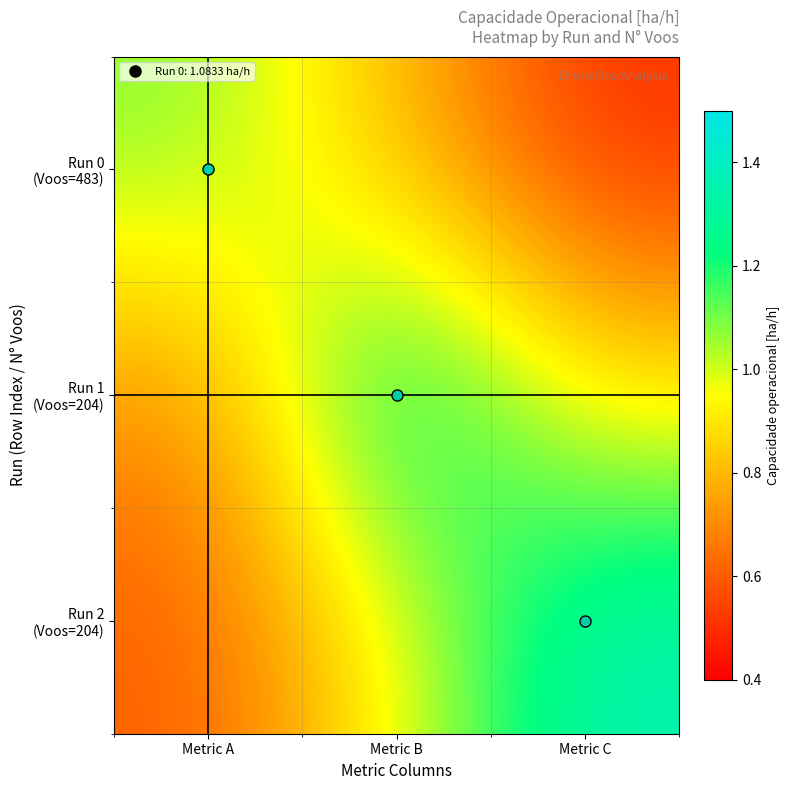

At how many categories does at least one series exceed 0?

3